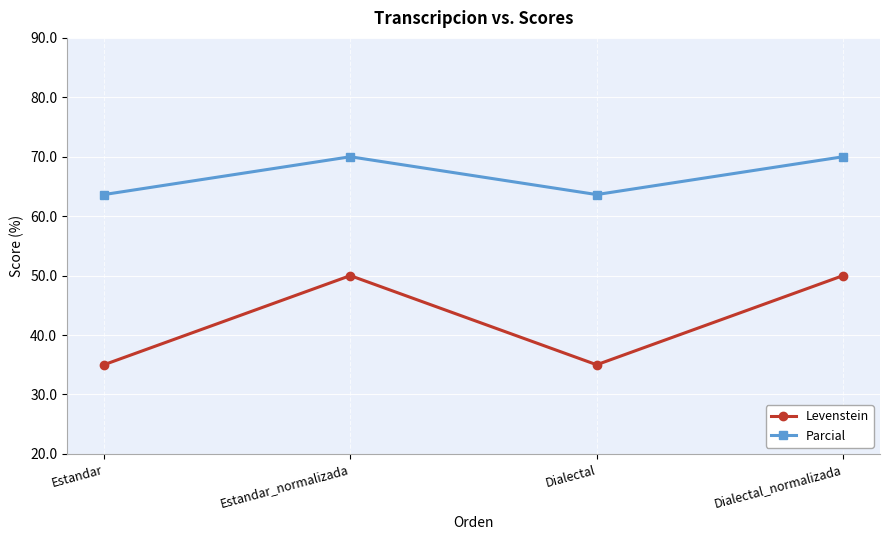

What is the lowest value of the Parcial series?

63.6